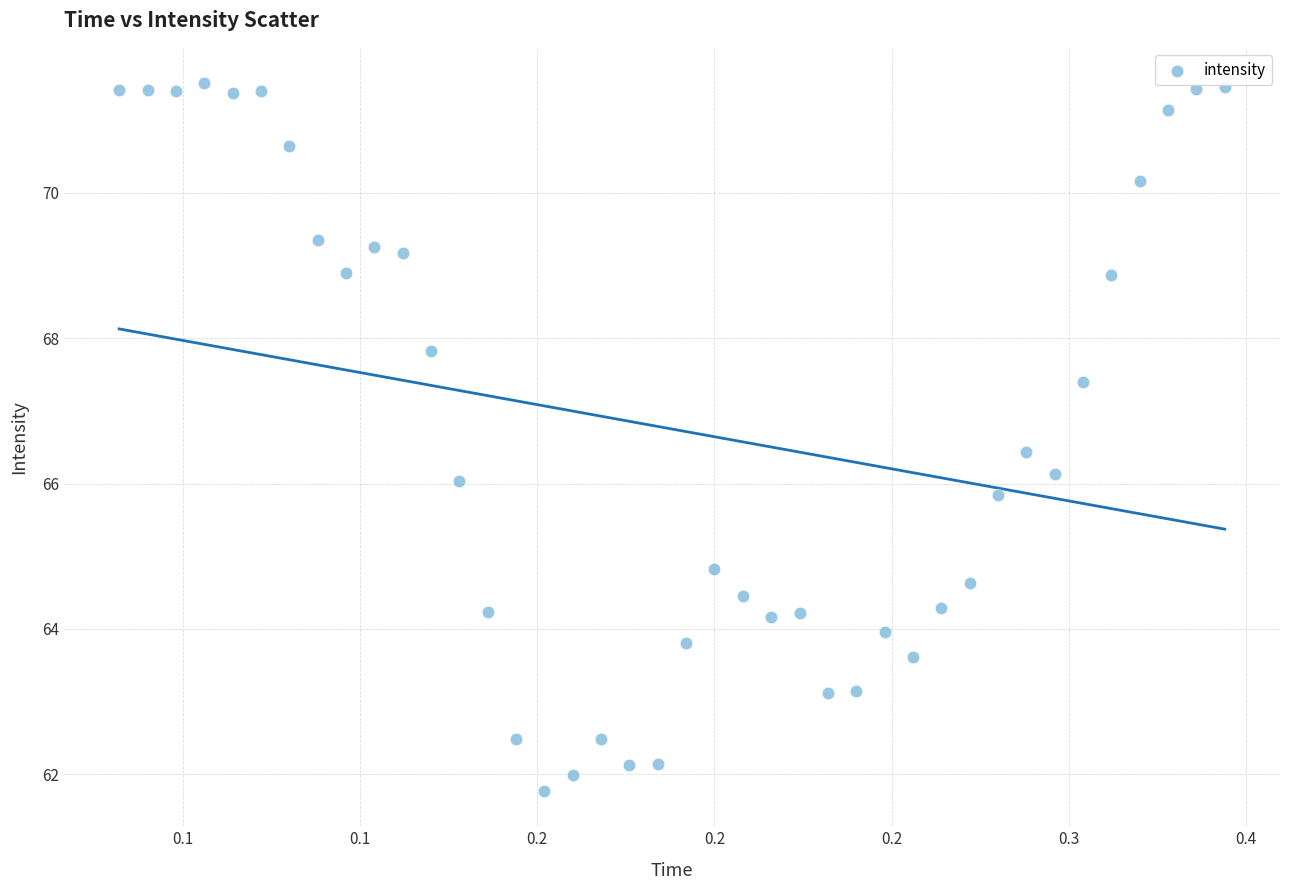

What is the range of X values (max minus min)?

0.3